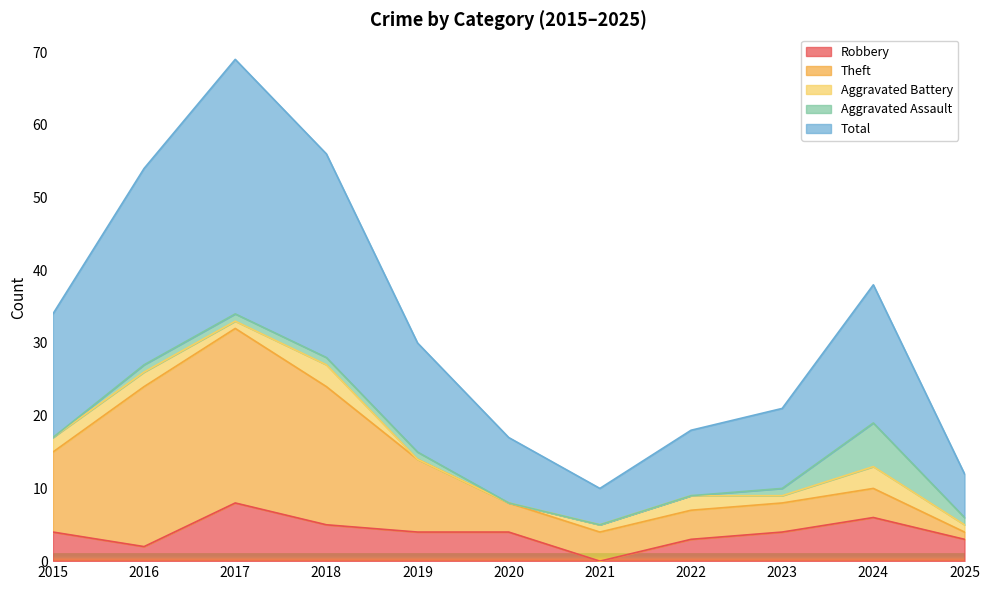

What is the difference between the Robbery values at 2022 and 2021?

3